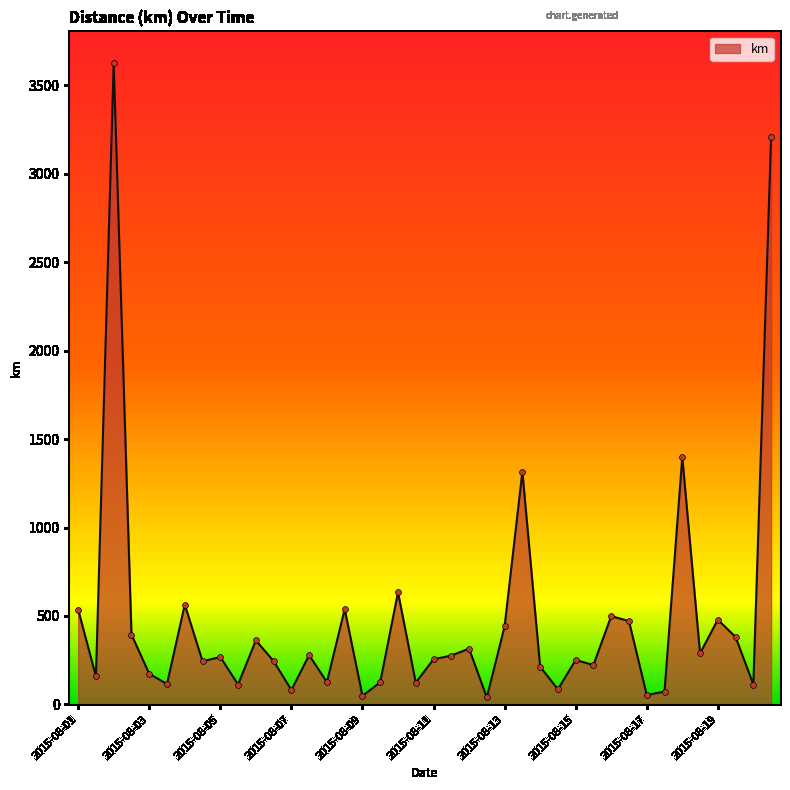

What is the greatest value displayed?

3624.5